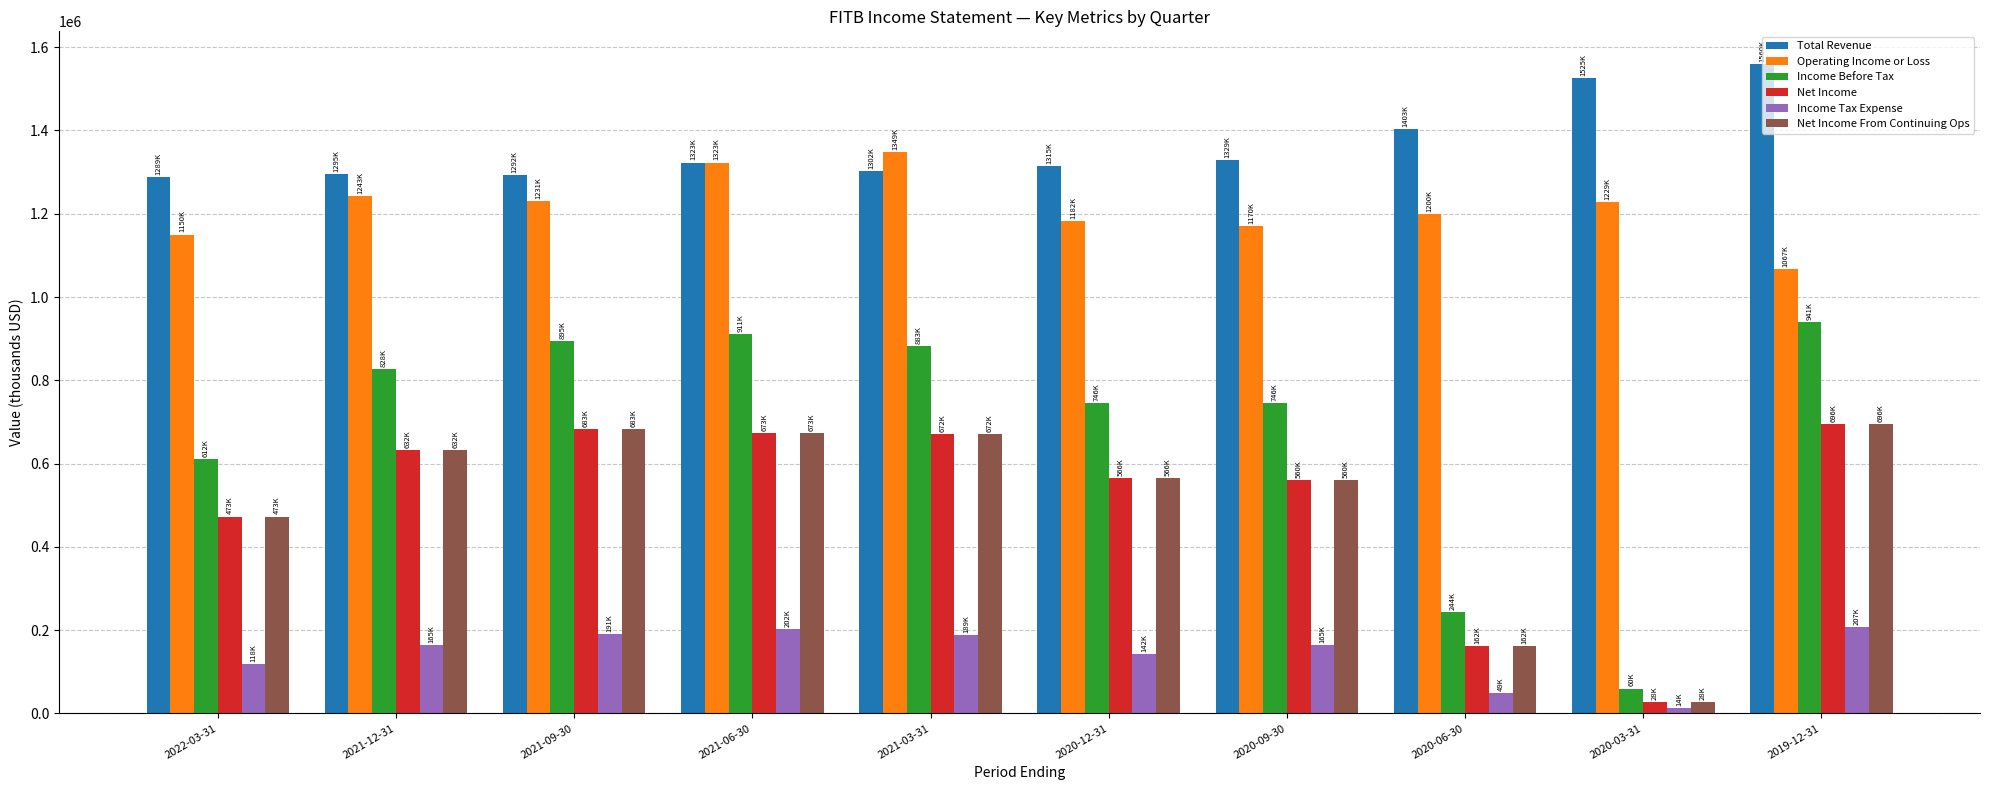

Which label corresponds to the largest value in the chart?

2019-12-31